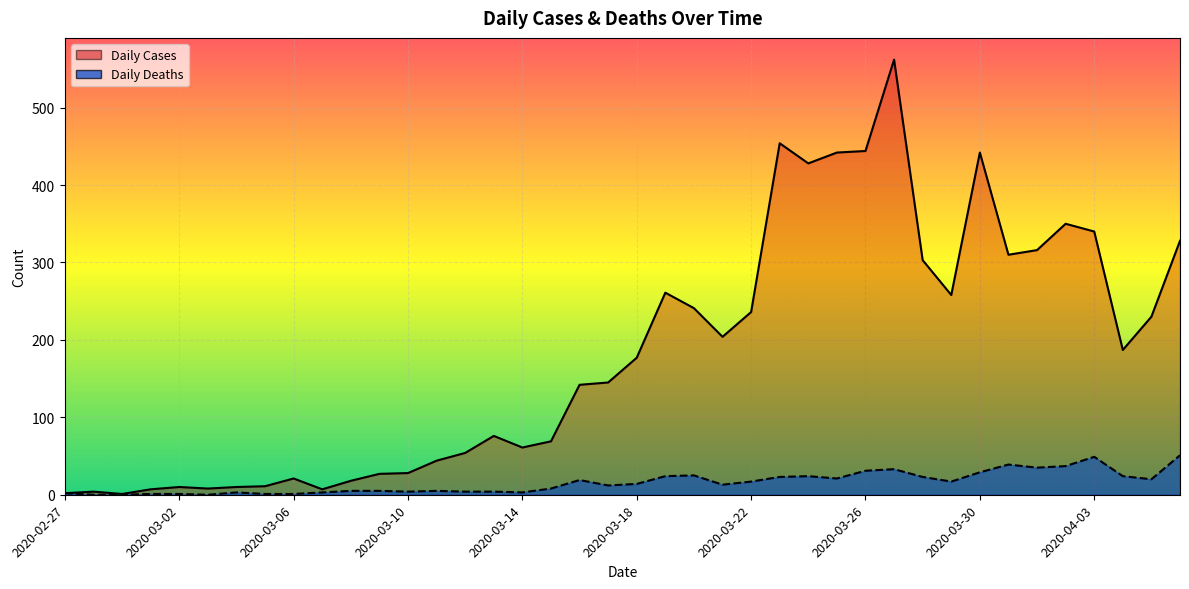

True or false: Daily Deaths and Daily Cases intersect in this chart.

False